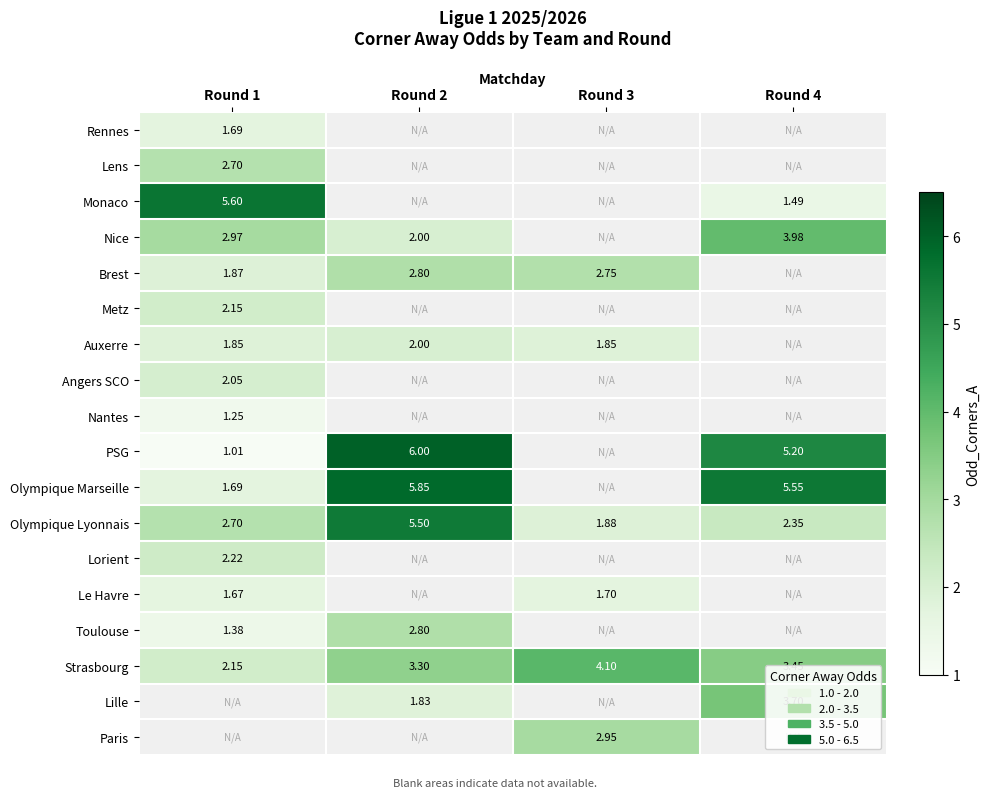

Is the value of Strasbourg at Round 1 greater than the value of Lorient at Round 1?

No